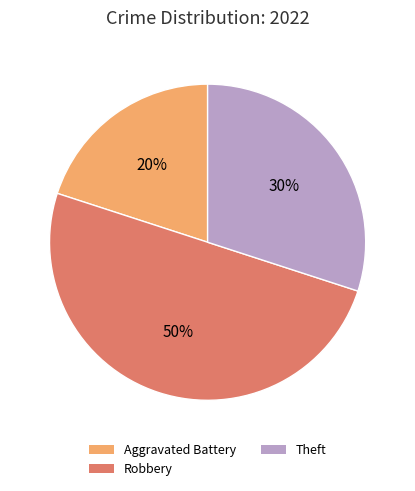

To the nearest percent, what is the difference between the largest and smallest slice percentages?

30%